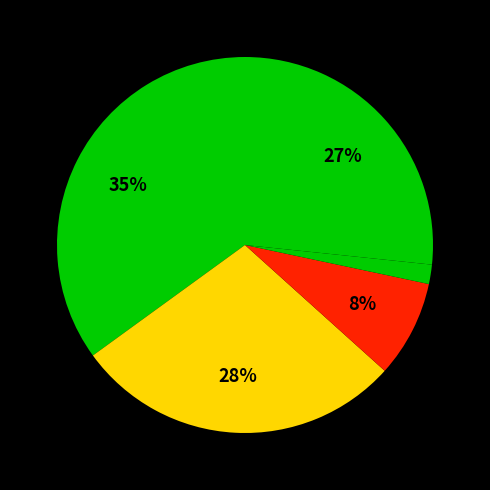

Which category has the smallest portion of the pie?

Homicide